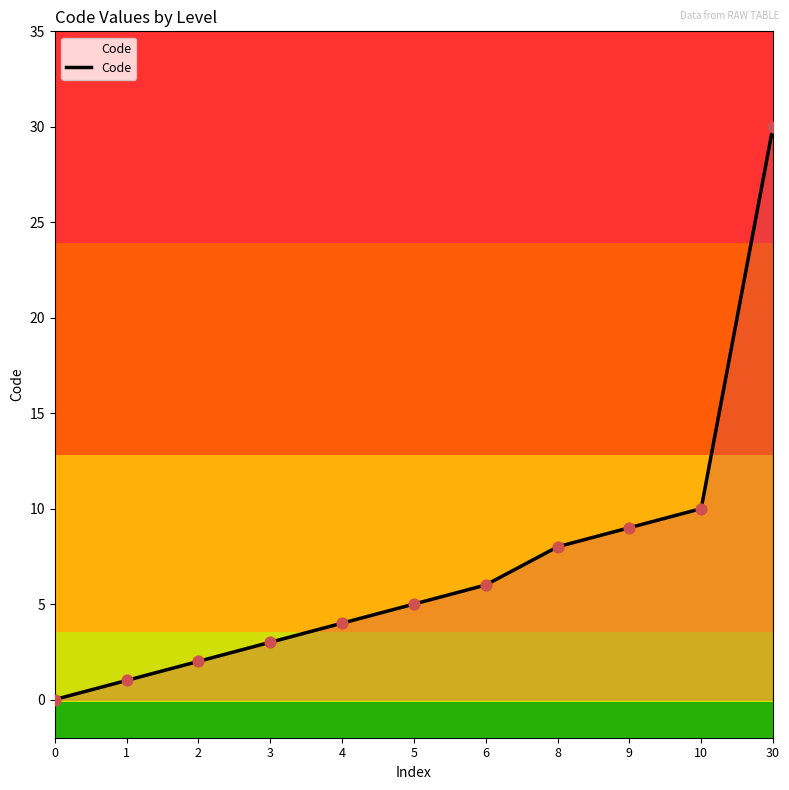

What is the change in value from 6 to 30?

+24